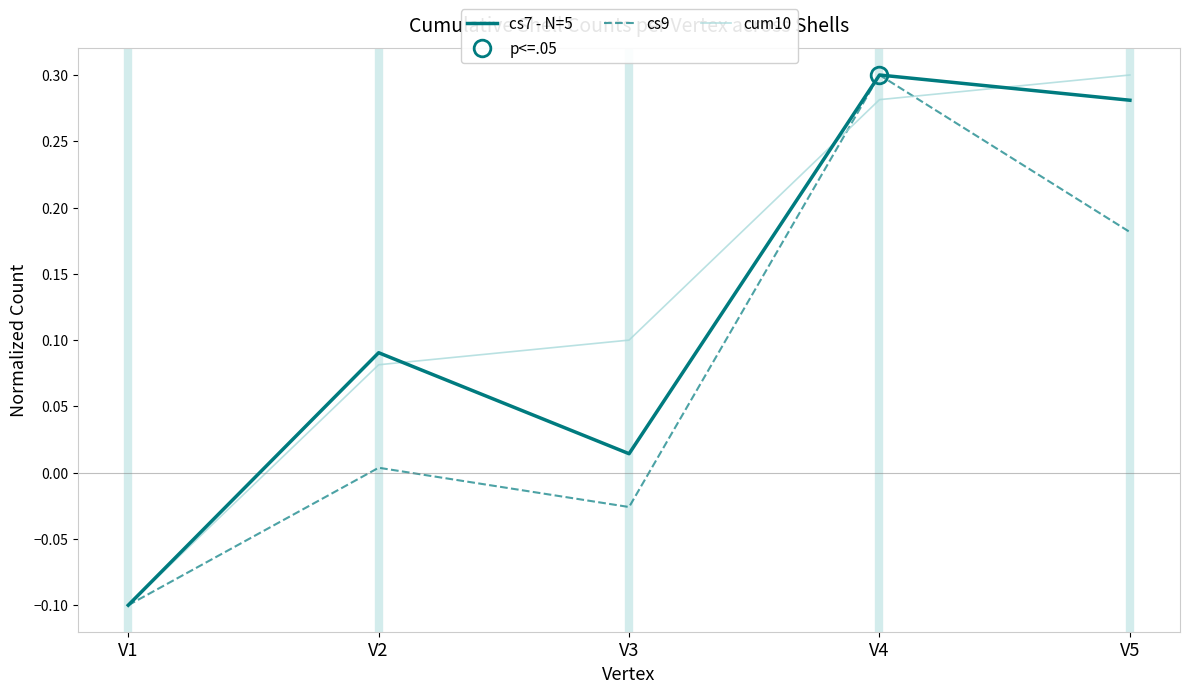

The cum10 series shows -0.1 at V1. True or false?

True